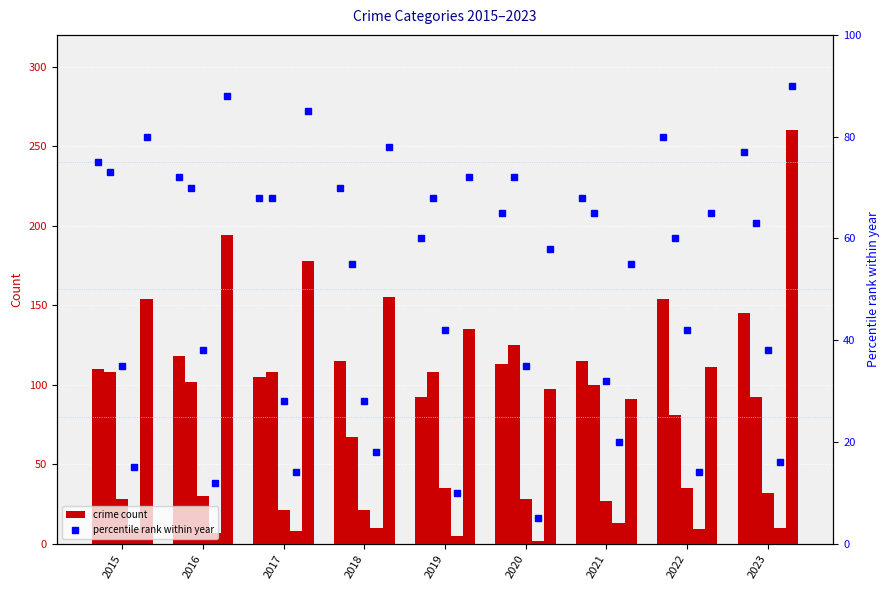

Reading left to right, extract all data points from this chart.

Aggravated Assault: 110	118	105	115	92	113	115	154	145
Aggravated Battery: 108	102	108	67	108	125	100	81	92
Criminal Sexual Assault: 28	30	21	21	35	28	27	35	32
Homicide: 9	7	8	10	5	2	13	9	10
Robbery: 154	194	178	155	135	97	91	111	260